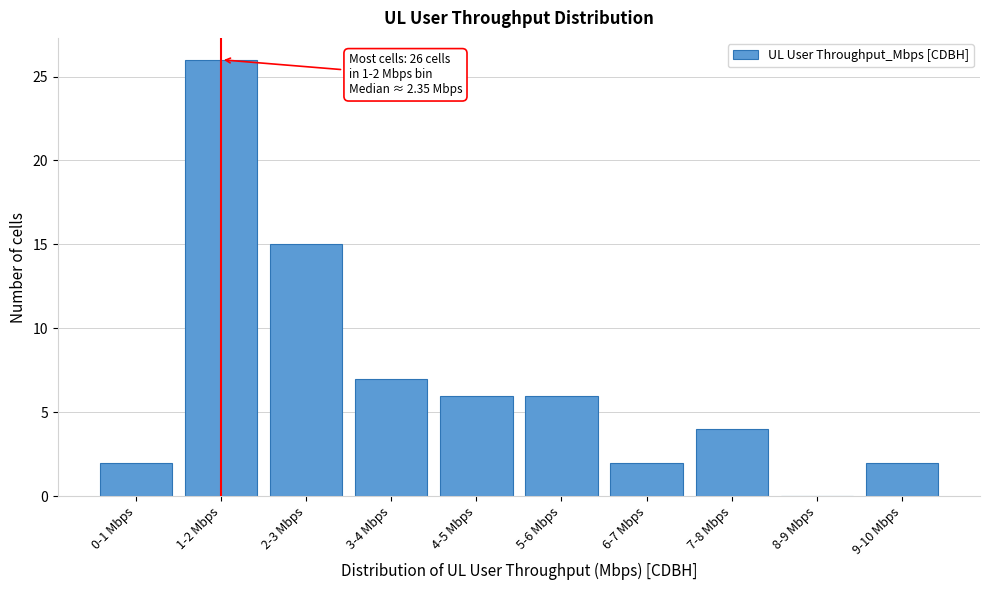

Reading right to left, extract all data points from this chart.

9-10 Mbps=2	8-9 Mbps=0	7-8 Mbps=4	6-7 Mbps=2	5-6 Mbps=6	4-5 Mbps=6	3-4 Mbps=7	2-3 Mbps=15	1-2 Mbps=26	0-1 Mbps=2